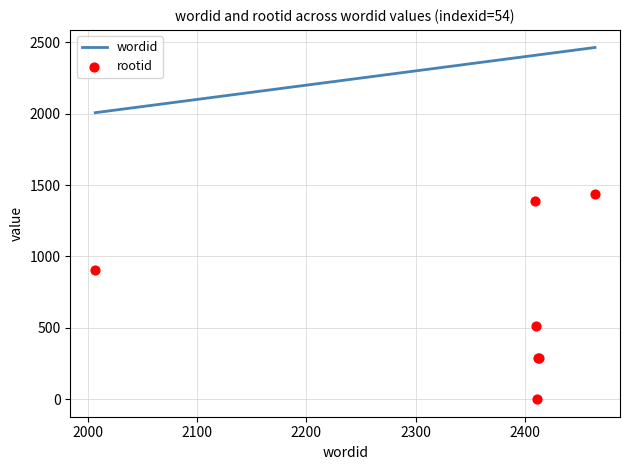

What are all the series names shown in the legend?

wordid, rootid